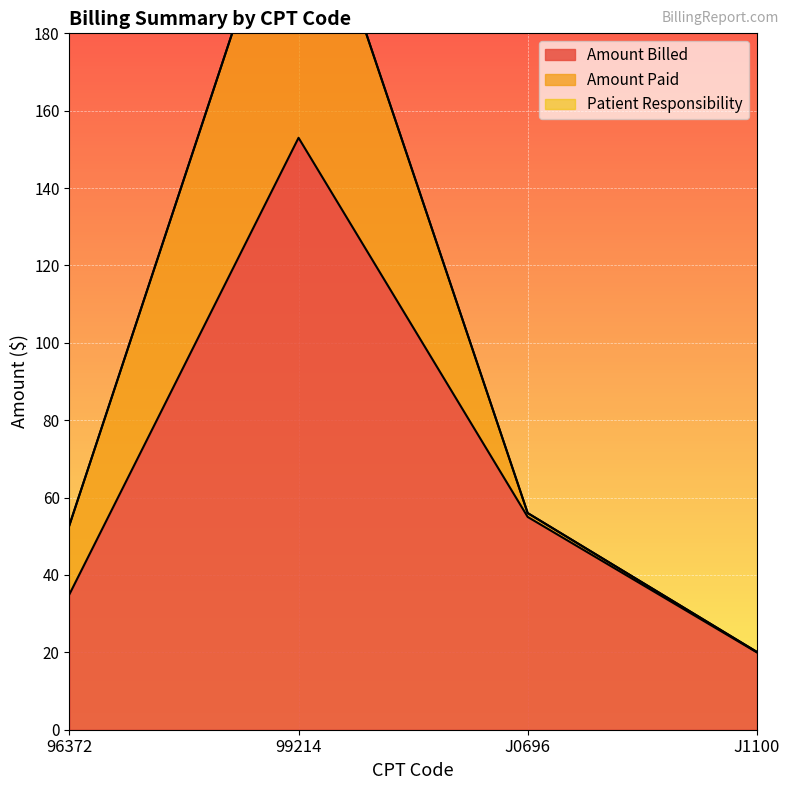

At which category does Amount Paid reach its first local peak?

99214